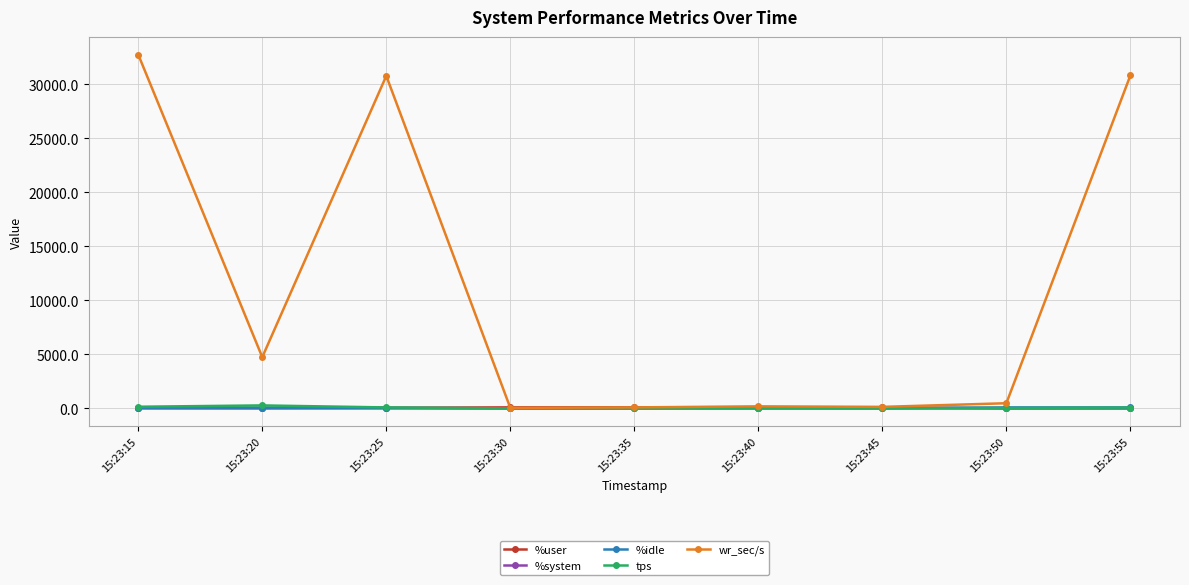

What is the value of the wr_sec/s point at the 9th from the left?

30816.0